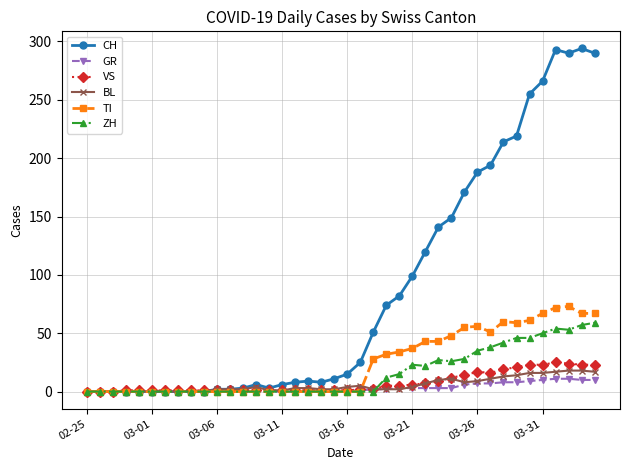

True or false: CH has more than 1 points higher than both neighbors.

True